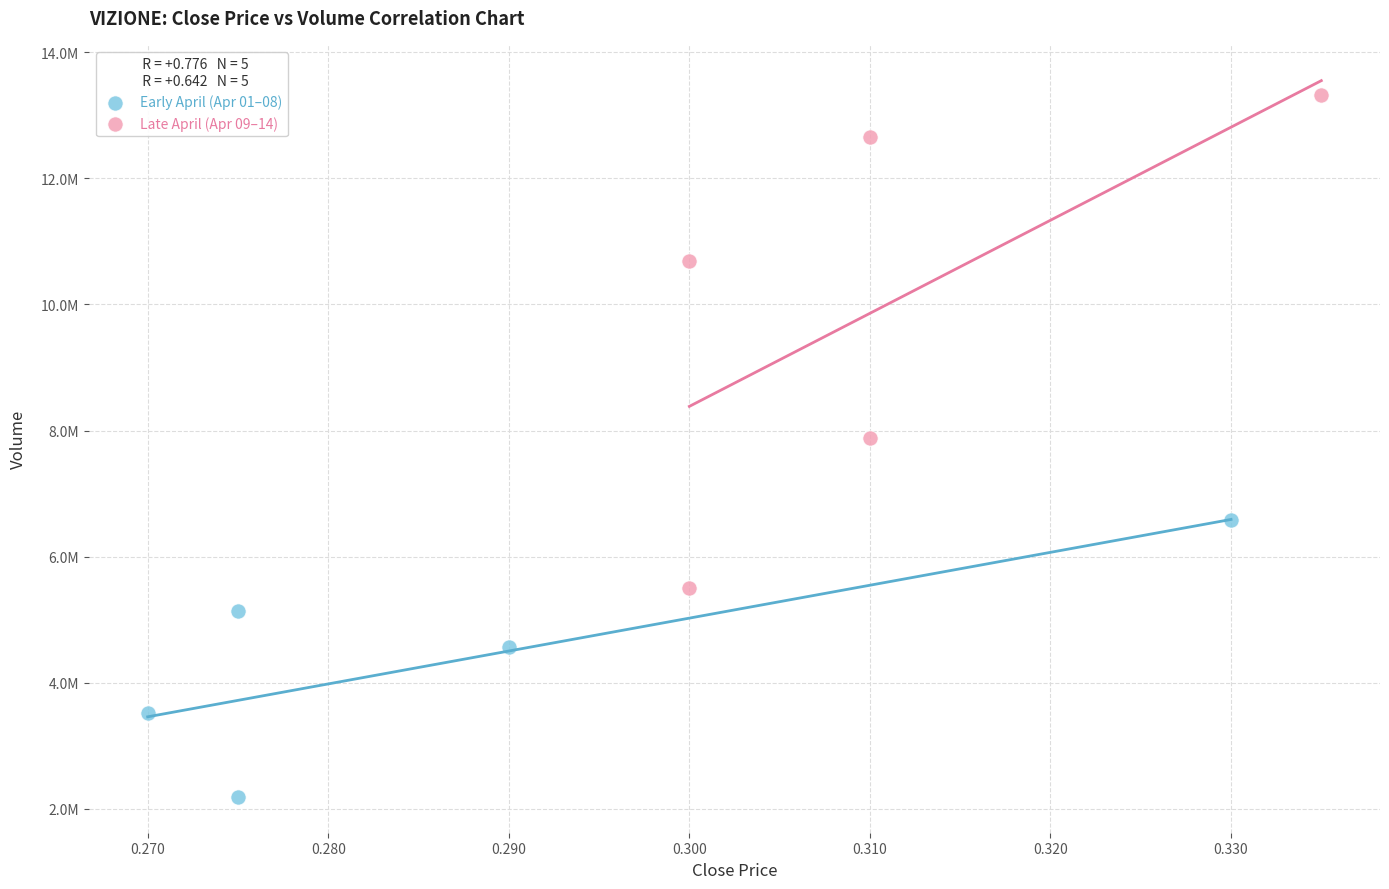

Which series has the widest spread of Y values?

Late April (Apr 09–14)